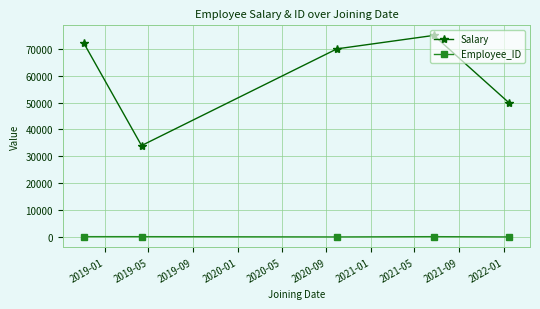

List the series in order of their peak value, highest first.

Salary, Employee_ID